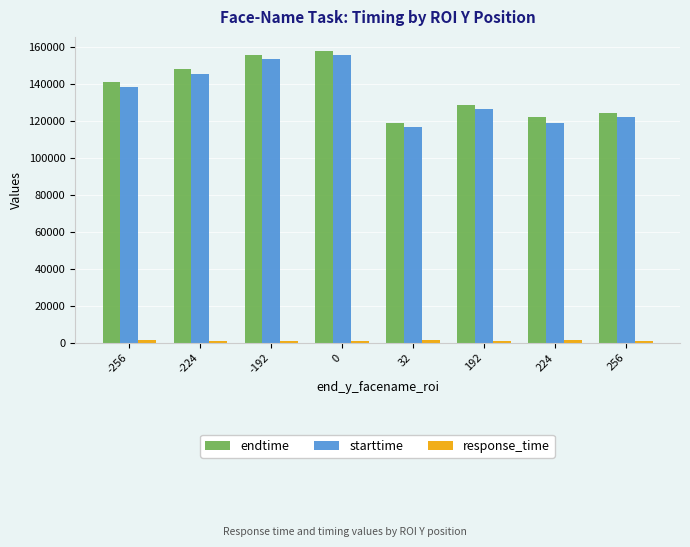

How many distinct data groups are displayed?

3